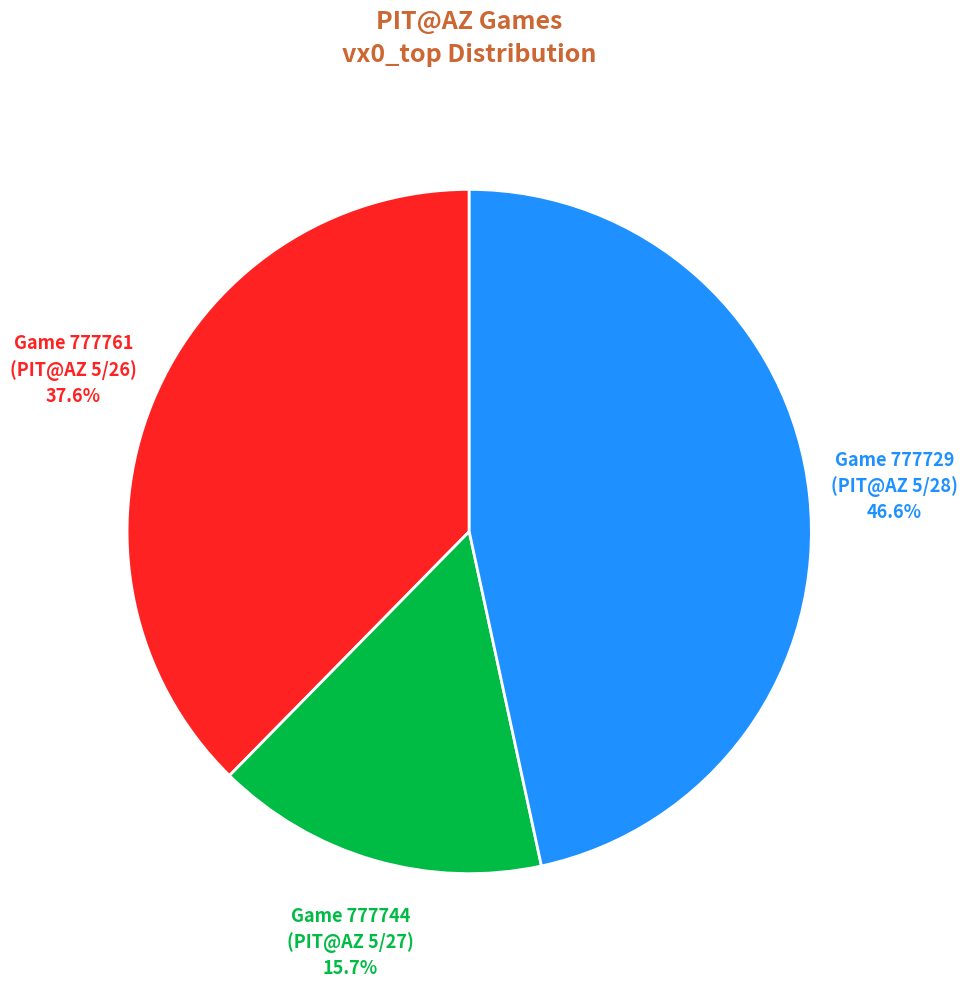

Does any single category account for the majority?

No